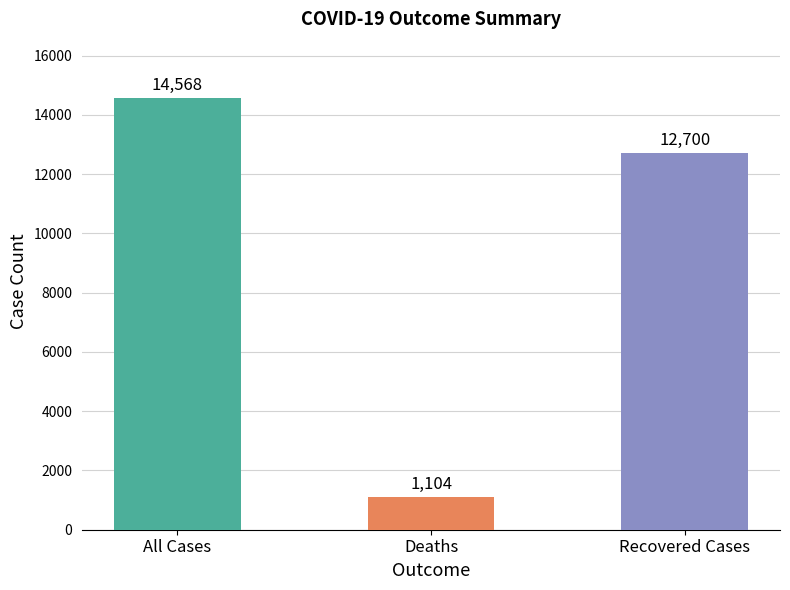

True or false: the data shows 1104 at Deaths.

True